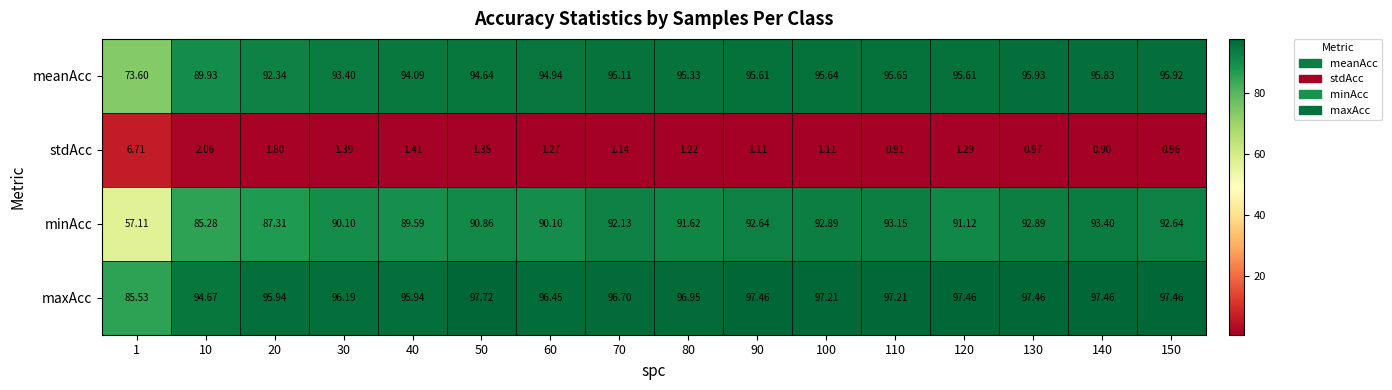

Which series has the widest spread of values?

minAcc